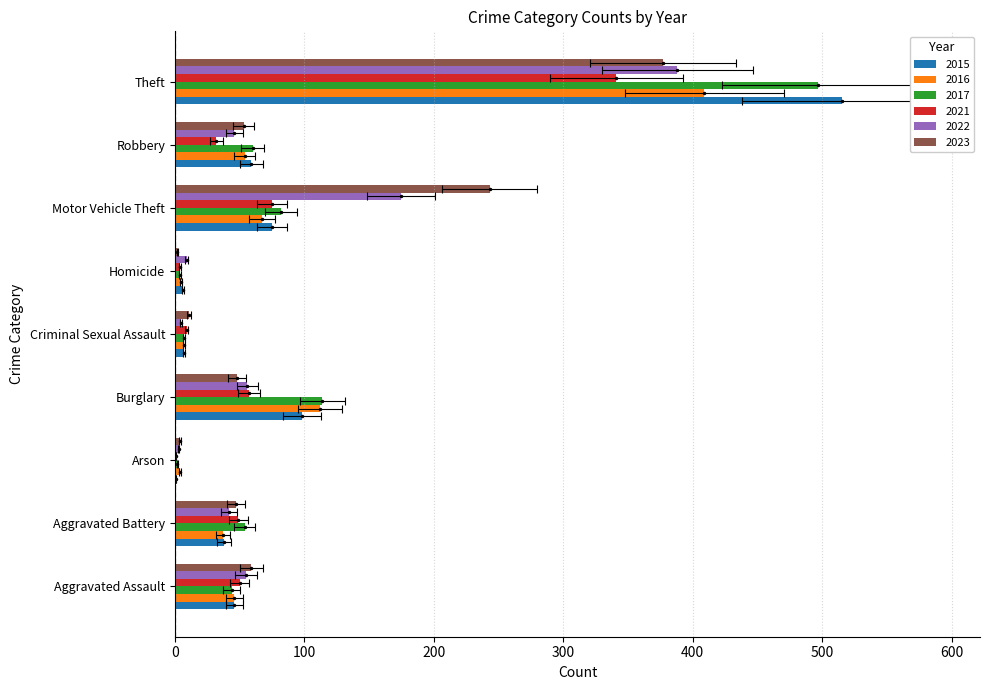

Are the bars grouped side by side (vs. stacked)?

Yes